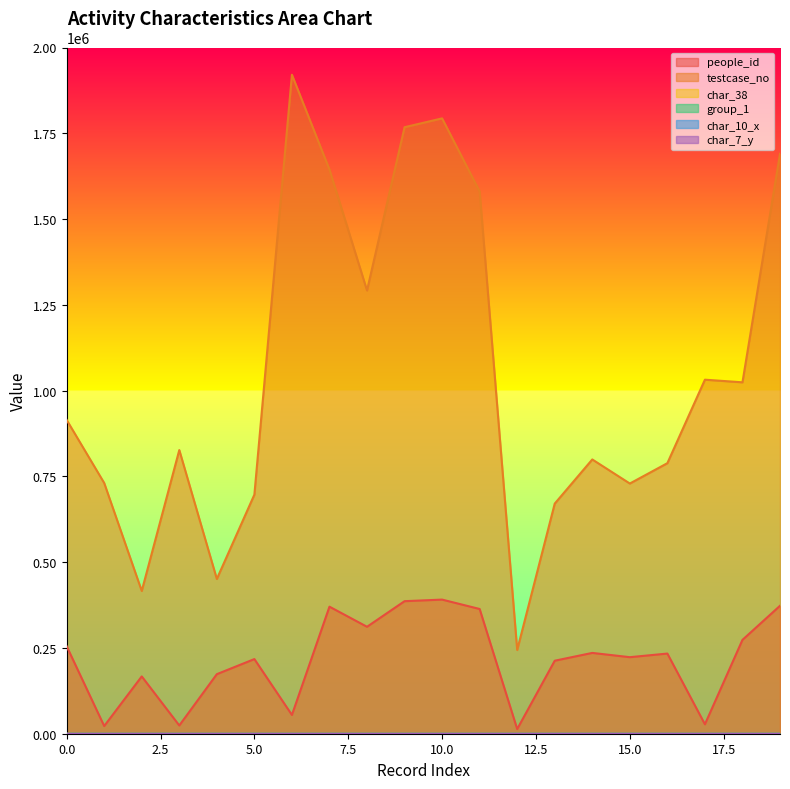

Which series changed the most between 9 and 18?

testcase_no